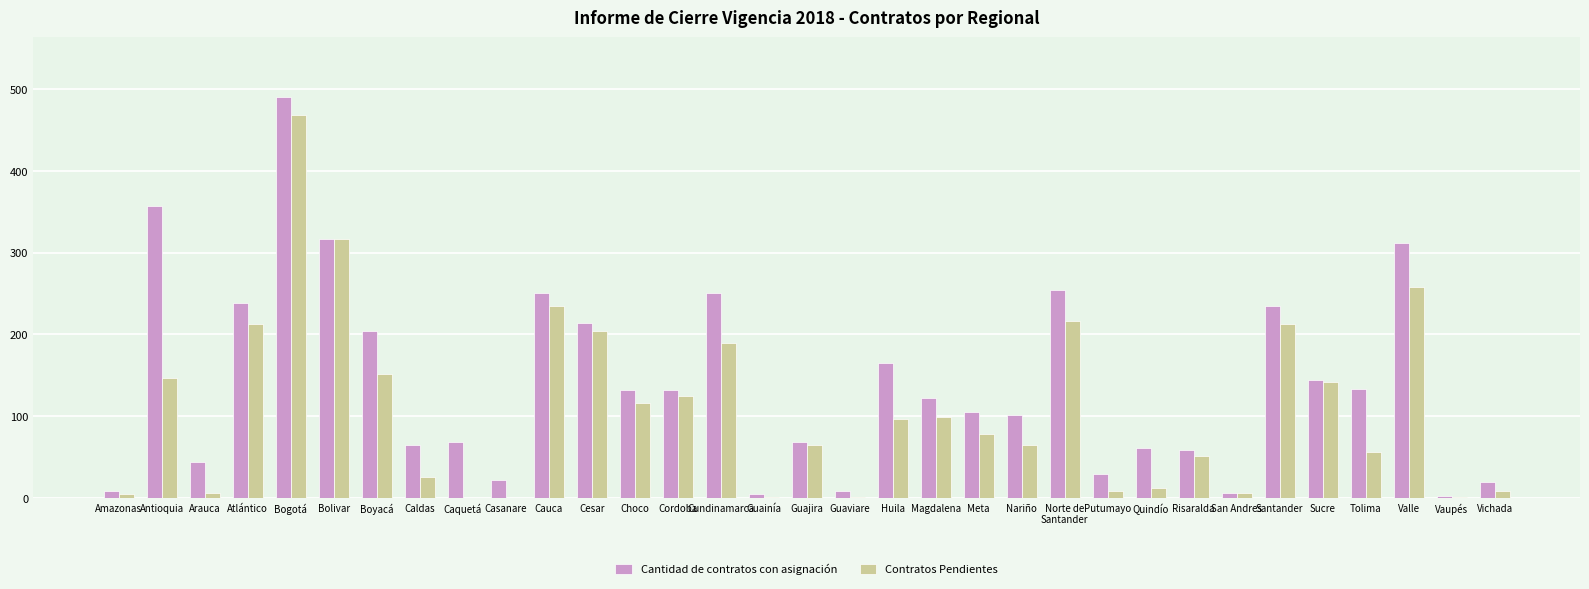

How many bars are there in total?

66